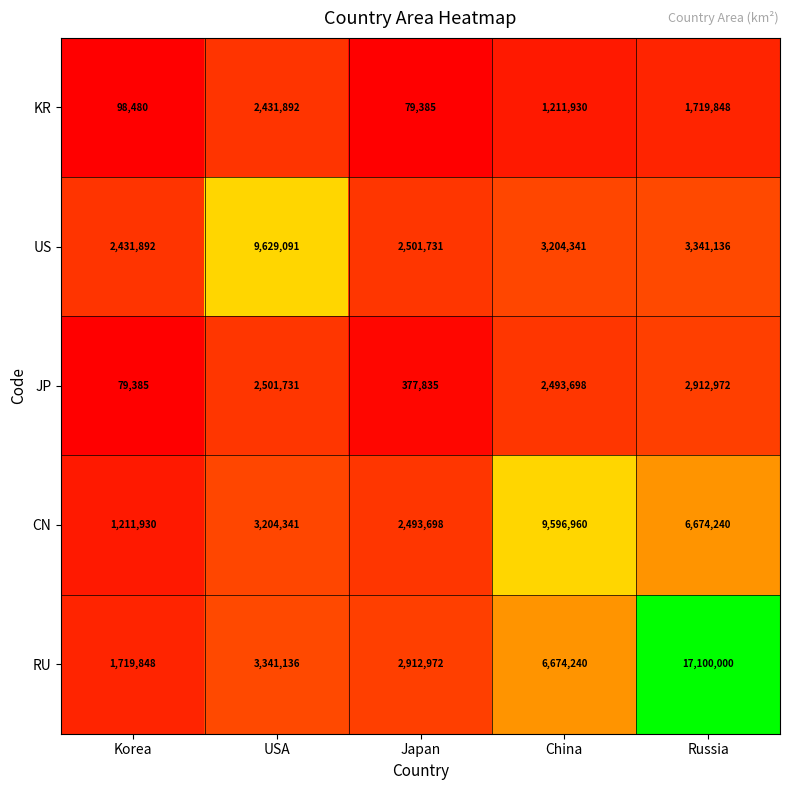

Which series changed the most between Korea and China?

CN